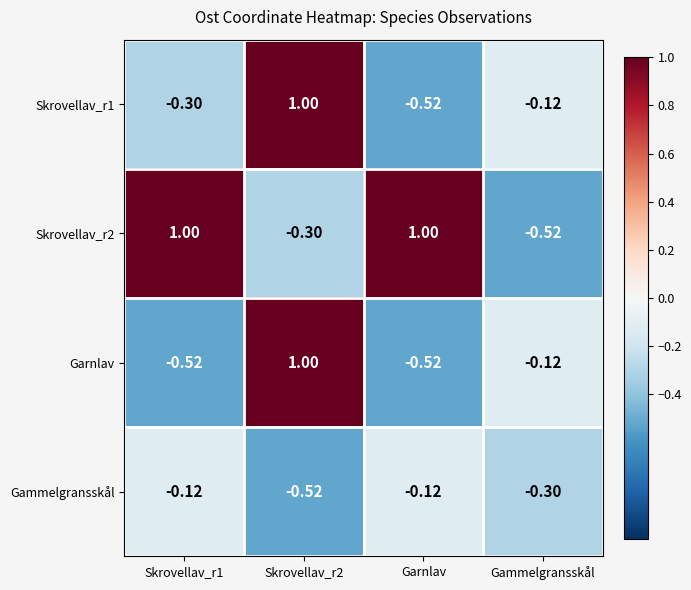

Which series changed the most between Skrovellav_r1 and Skrovellav_r2?

Garnlav